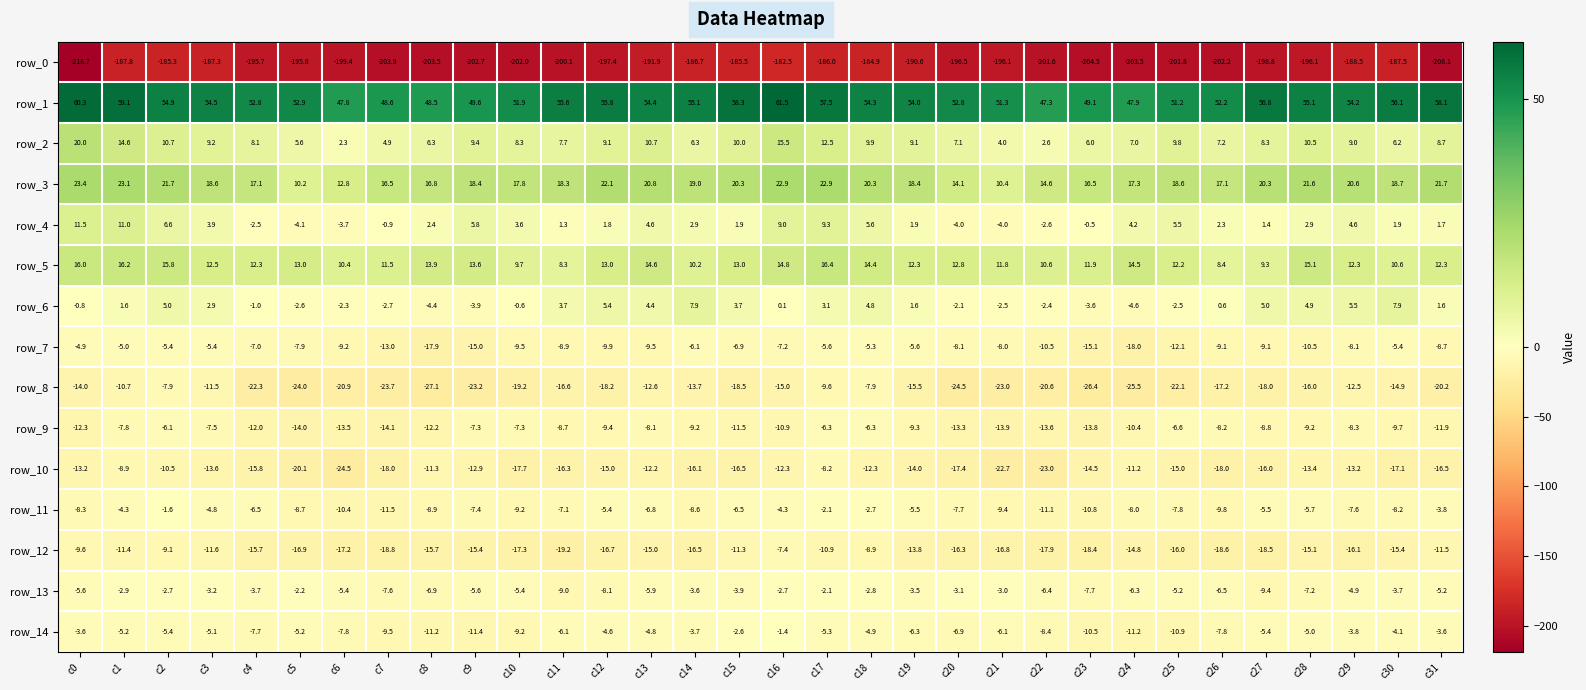

True or false: row_12 has a value of -10.9 at c17.

True